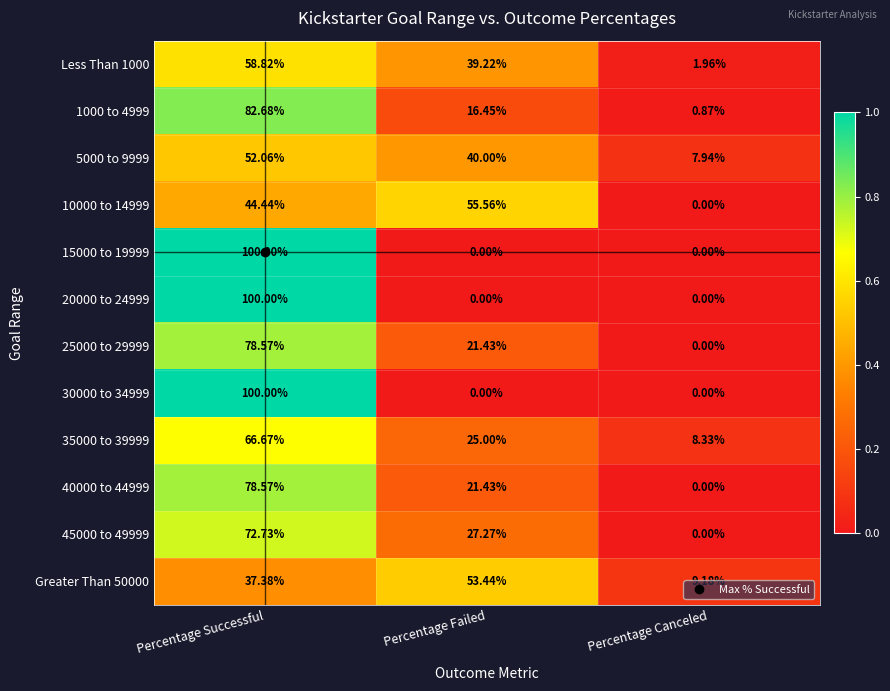

Which label corresponds to the largest value in the chart?

Percentage Successful